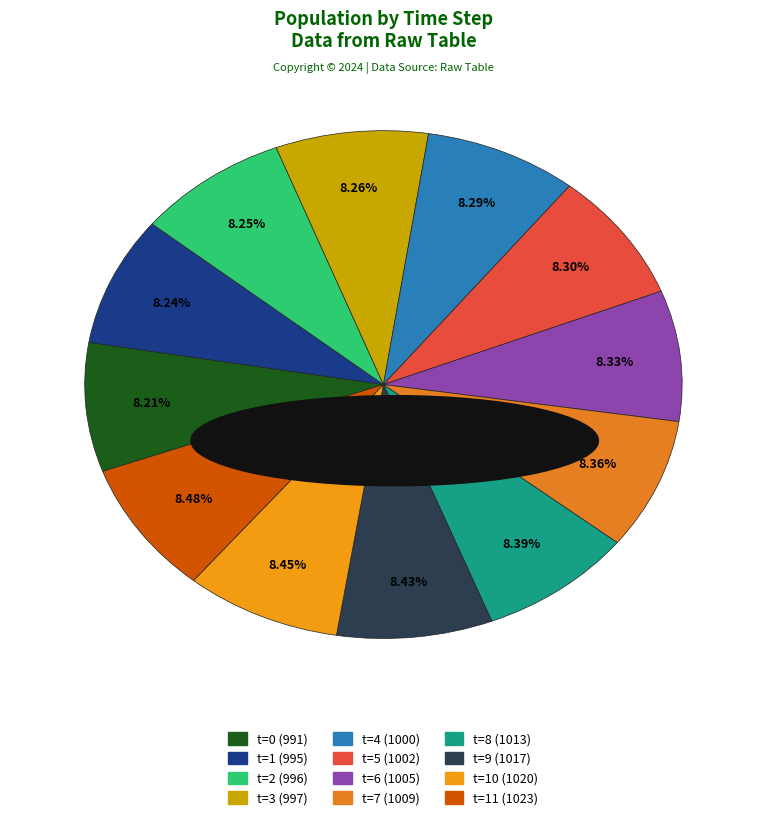

Which category has the biggest portion of the pie?

11